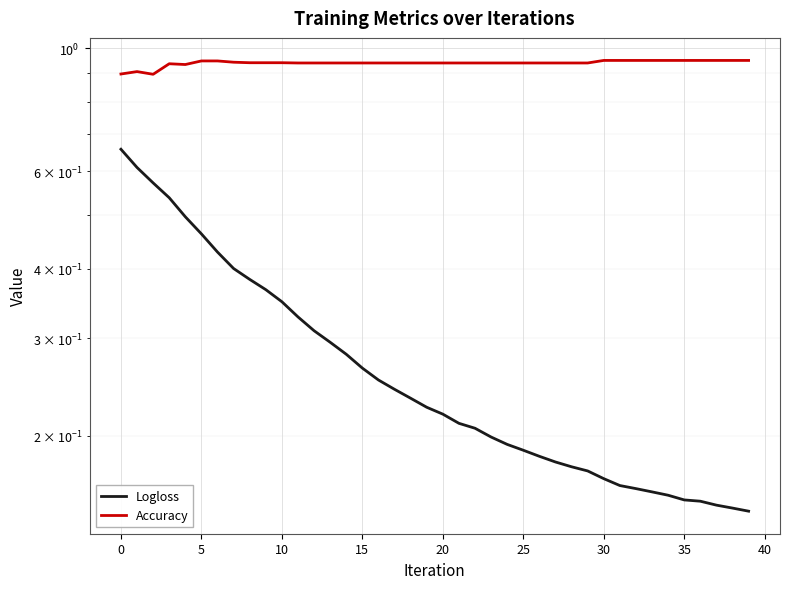

At which label does Logloss reach its minimum?

39